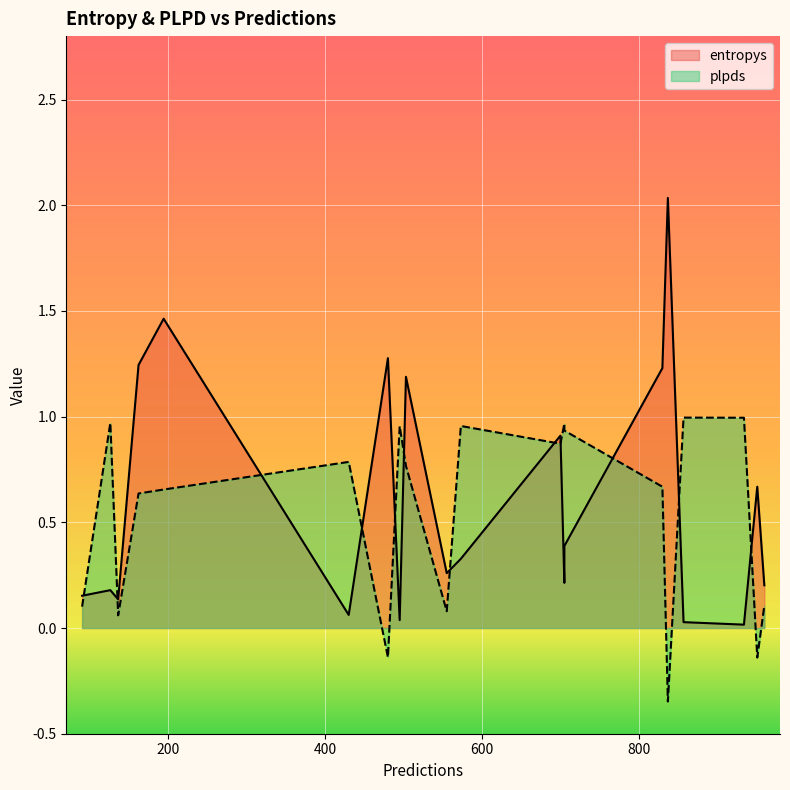

How many lines are shown in the chart?

2